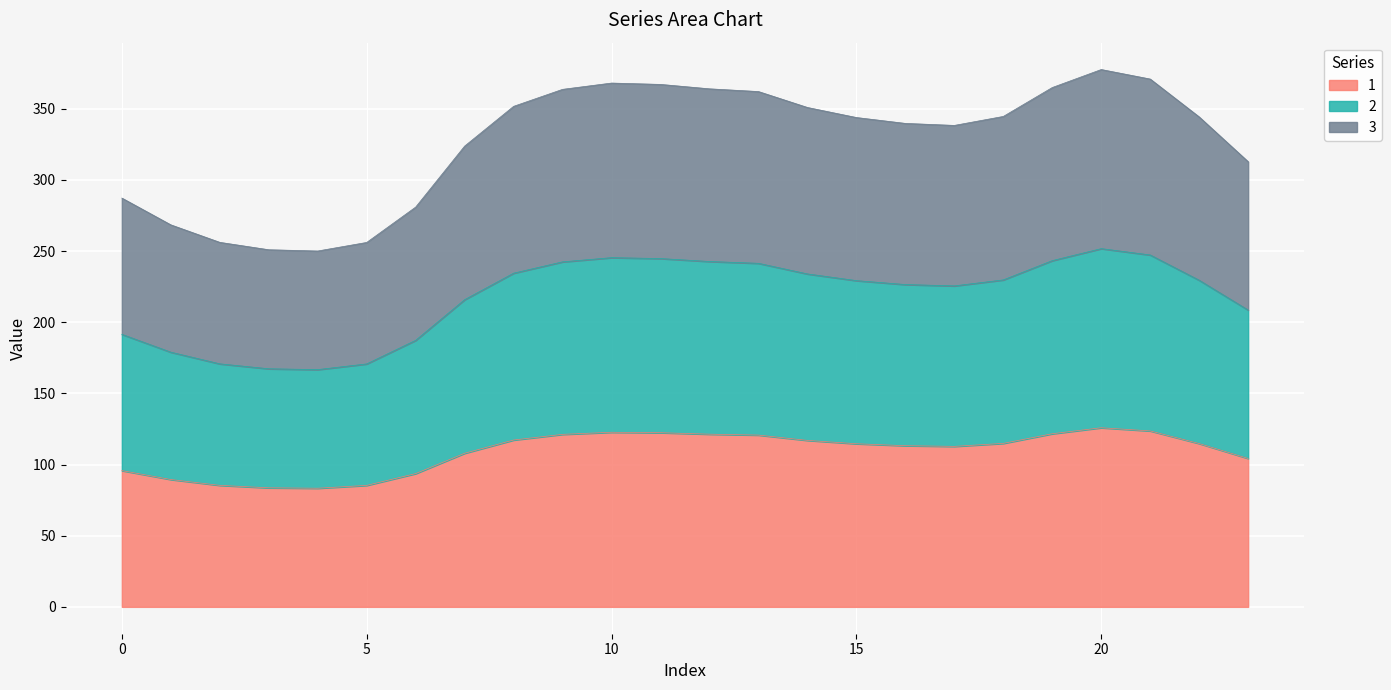

At which category is the sum across all series the highest?

20